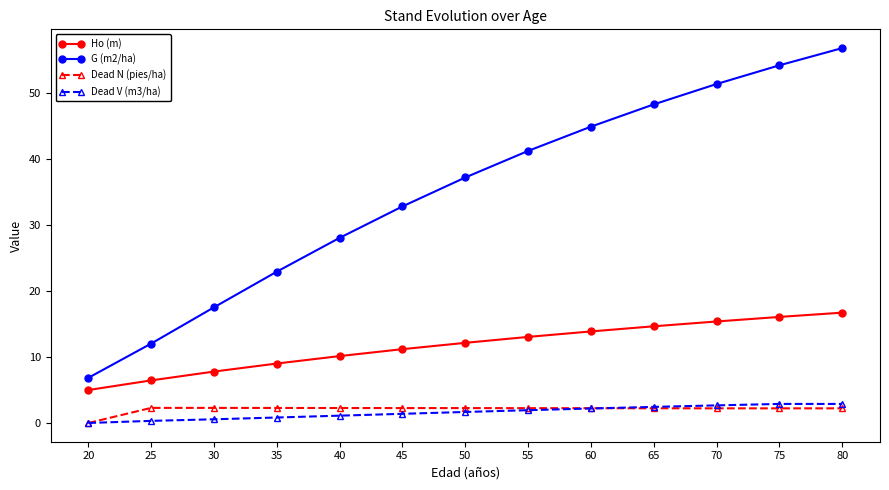

True or false: G (m2/ha) has a value of 75.1 at 65.

False